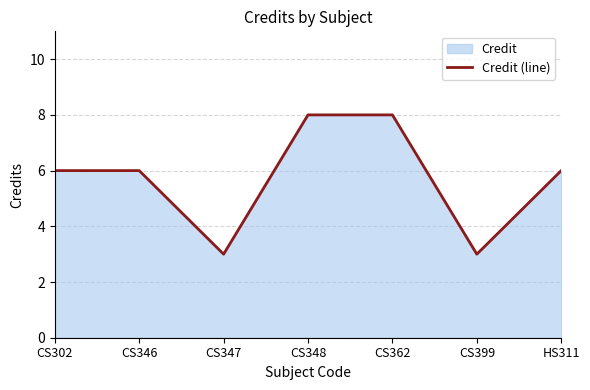

At which label does the data first exceed 6?

CS348